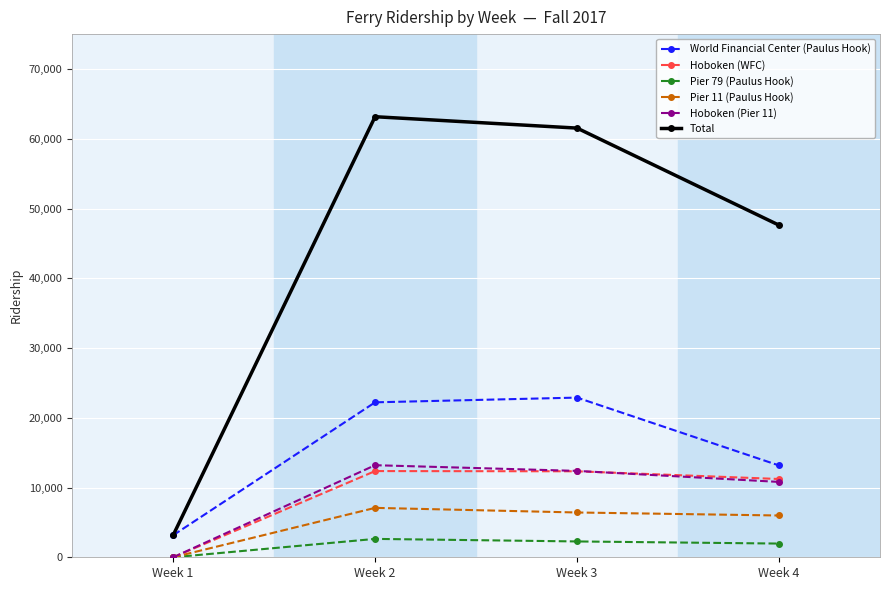

True or false: World Financial Center (Paulus Hook) and Hoboken (Pier 11) cross at least once.

False